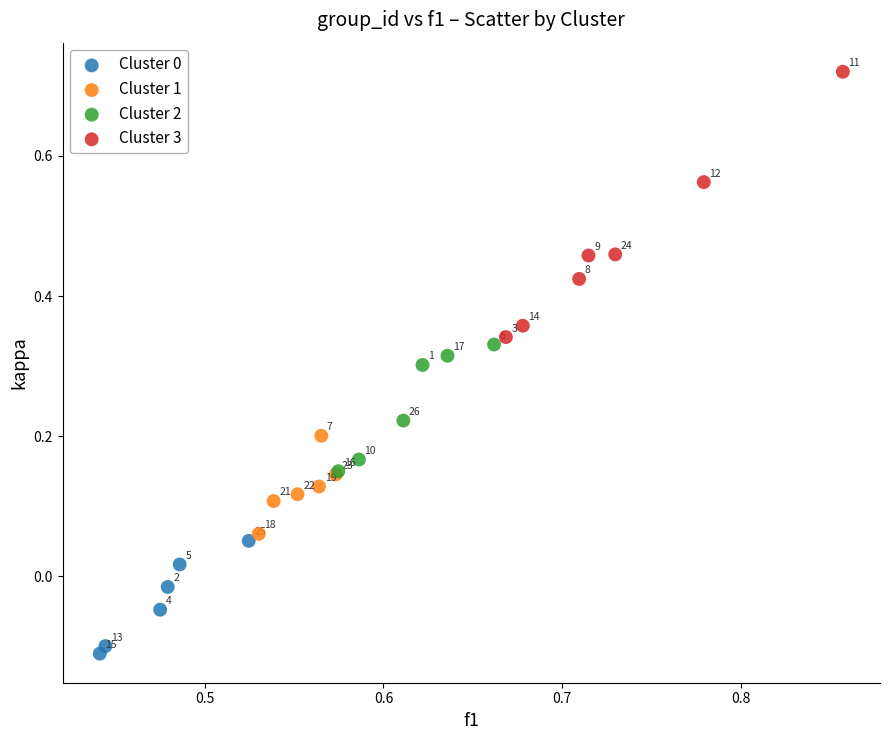

Which series has the widest spread of Y values?

Cluster 3